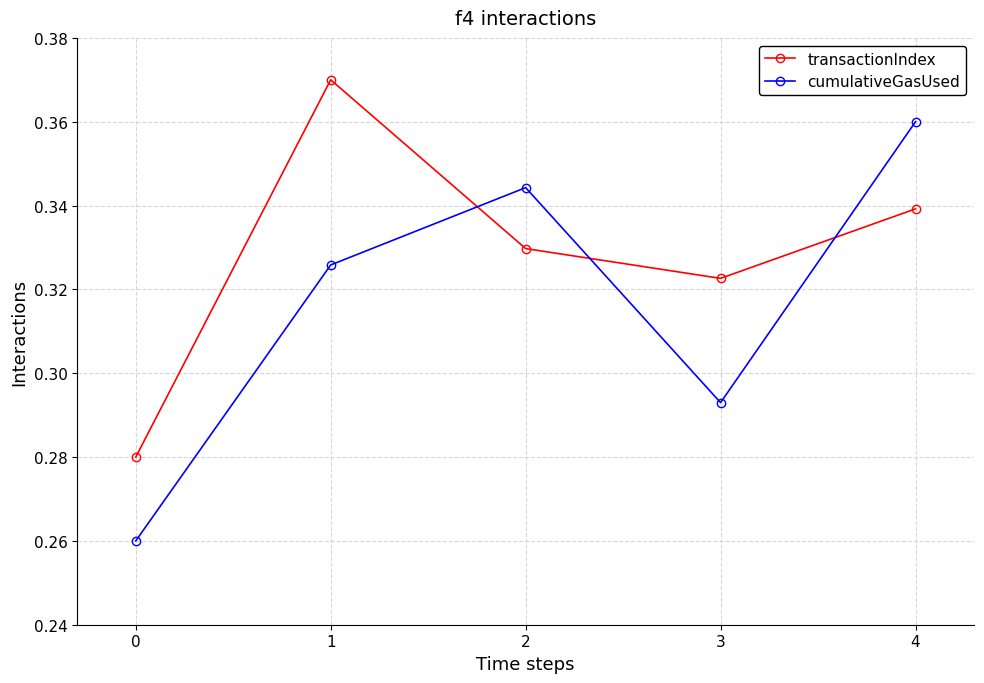

Does the chart have visible grid lines?

Yes